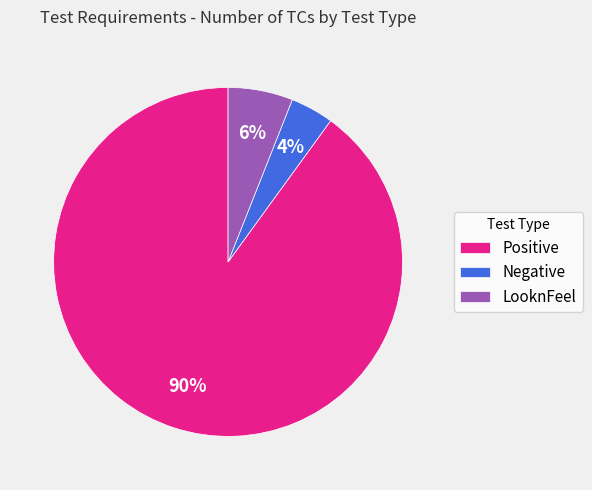

Count the number of slices in the pie.

3